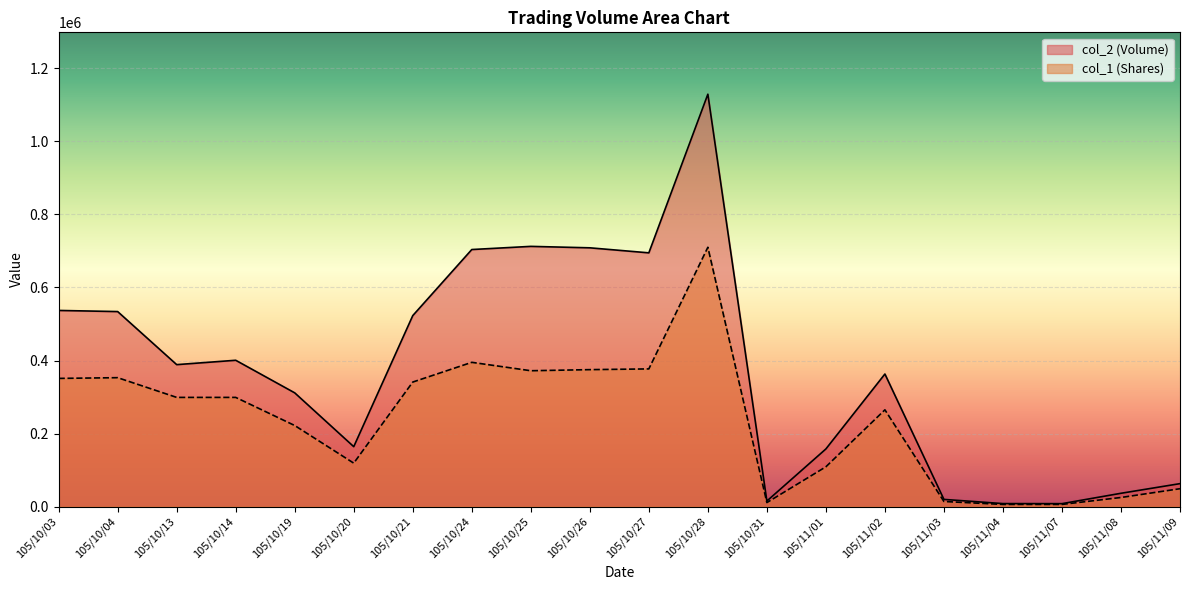

Reading right to left, what are all the values shown in this chart?

col_2 (Volume): 105/11/09=62910	105/11/08=36500	105/11/07=8100	105/11/04=8280	105/11/03=19740	105/11/02=363050	105/11/01=157890	105/10/31=15250	105/10/28=1129060	105/10/27=694750	105/10/26=708500	105/10/25=712450	105/10/24=703800	105/10/21=522930	105/10/20=164120	105/10/19=311420	105/10/14=400660	105/10/13=388700	105/10/04=533960	105/10/03=537050
col_1 (Shares): 105/11/09=49000	105/11/08=25000	105/11/07=6000	105/11/04=6000	105/11/03=14000	105/11/02=265000	105/11/01=109000	105/10/31=11000	105/10/28=710000	105/10/27=377000	105/10/26=375000	105/10/25=372000	105/10/24=395000	105/10/21=341000	105/10/20=119000	105/10/19=222000	105/10/14=299000	105/10/13=299000	105/10/04=353000	105/10/03=351000